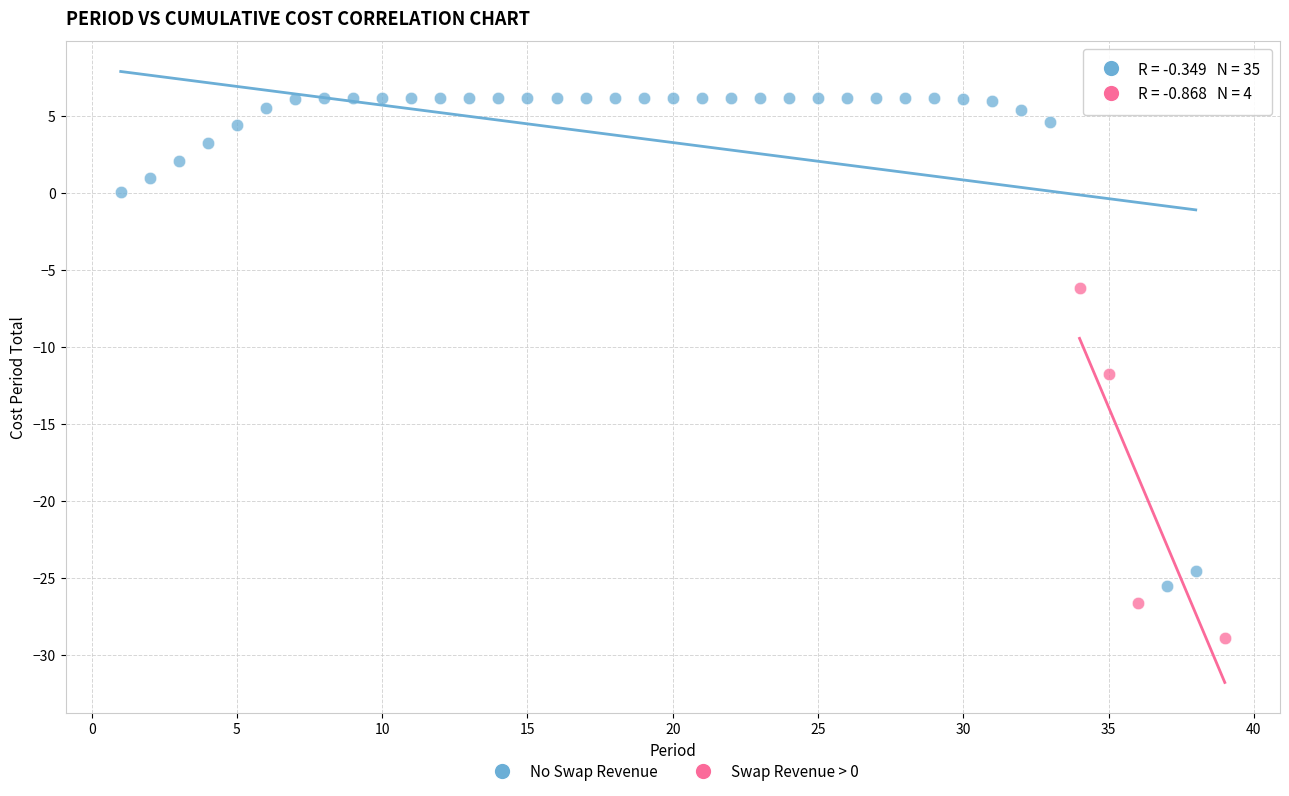

Which series contains the highest Y value?

No Swap Revenue